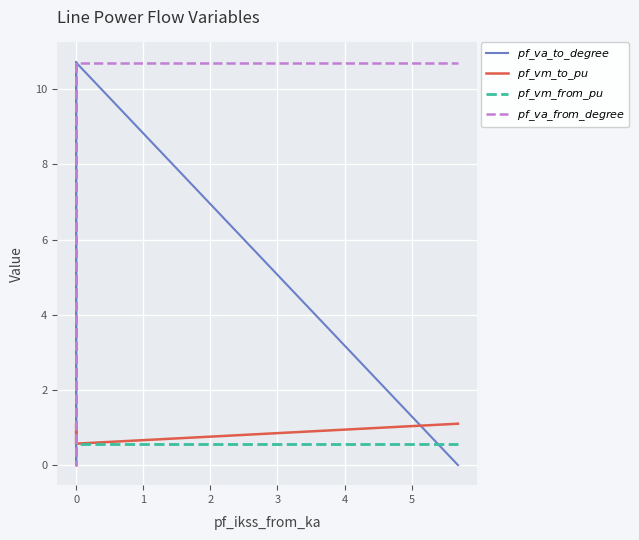

Reading left to right, transcribe all the data shown in this chart.

$pf\_va\_to\_degree$: 10.7	10.7	10.7	10.7	10.7	10.7	10.7	-0.0	10.7	10.7	10.7	10.7	10.7	10.7	10.7	10.7	10.7	-0.0
$pf\_vm\_to\_pu$: 0.6	0.6	0.6	0.6	0.6	0.6	0.6	1.1	0.6	0.6	0.6	0.6	0.6	0.6	0.6	0.6	0.6	1.1
$pf\_vm\_from\_pu$: 0.6	0.6	0.6	0.6	0.6	0.6	0.6	1.1	0.6	0.6	0.6	0.6	0.6	0.6	0.6	0.6	0.6	0.6
$pf\_va\_from\_degree$: 10.7	10.7	10.7	10.7	10.7	10.7	10.7	-0.0	10.7	10.7	10.7	10.7	10.7	10.7	10.7	10.7	10.7	10.7